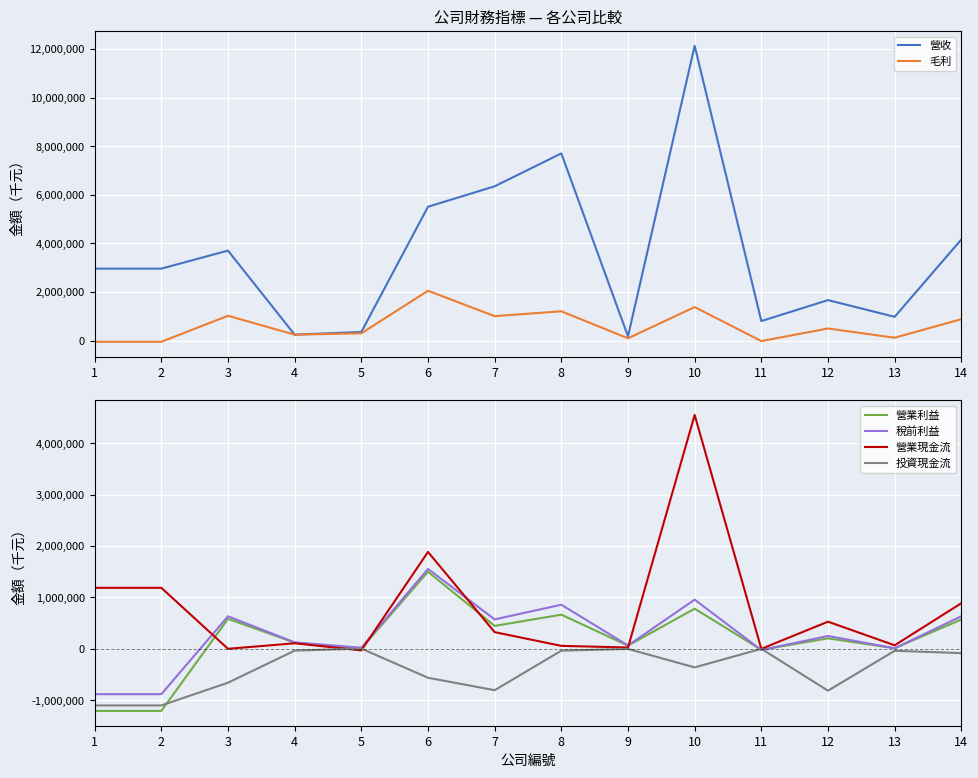

True or false: 營收 has a value of 805334 at 11.

True